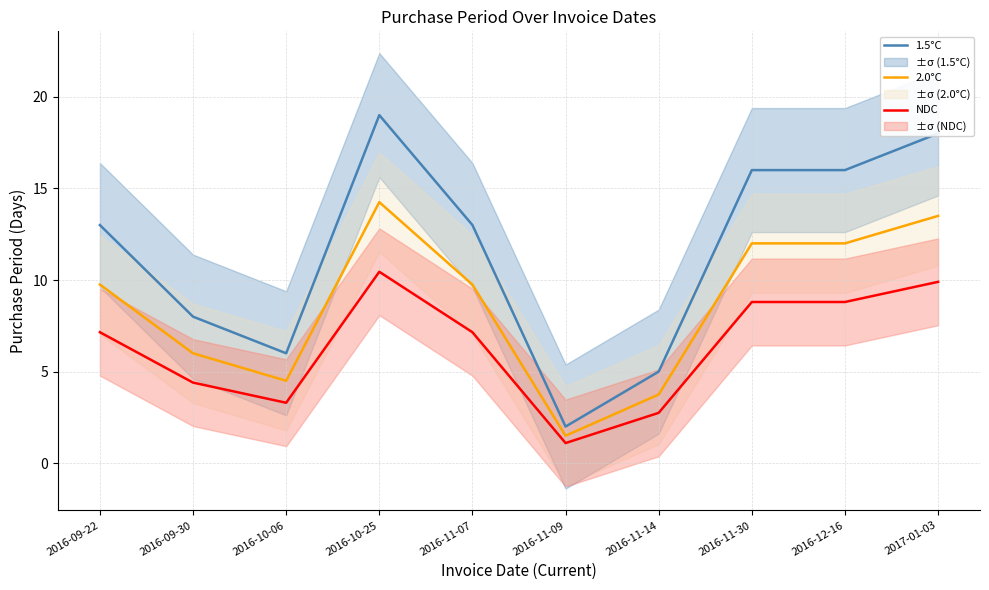

The value of 2.0°C at 2016-12-16 is 17.3. True or false?

False